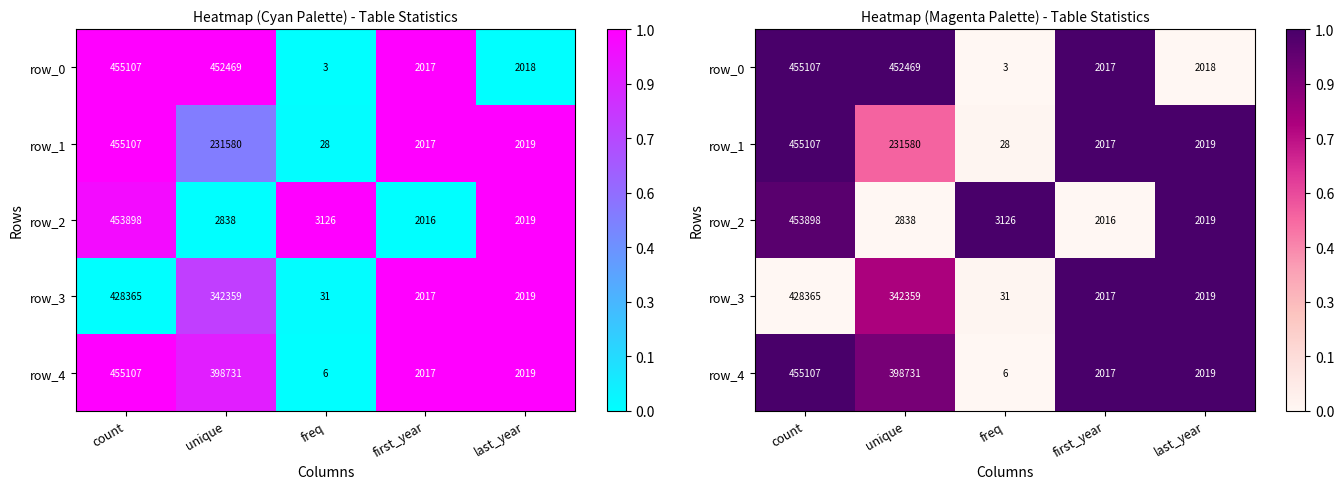

What is the average value of the row_2 series?

0.6